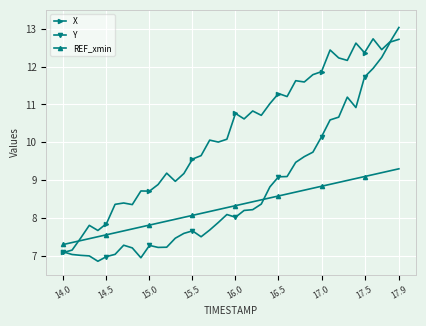

What is the value of the REF_xmin point at the 40th from the left?

9.3